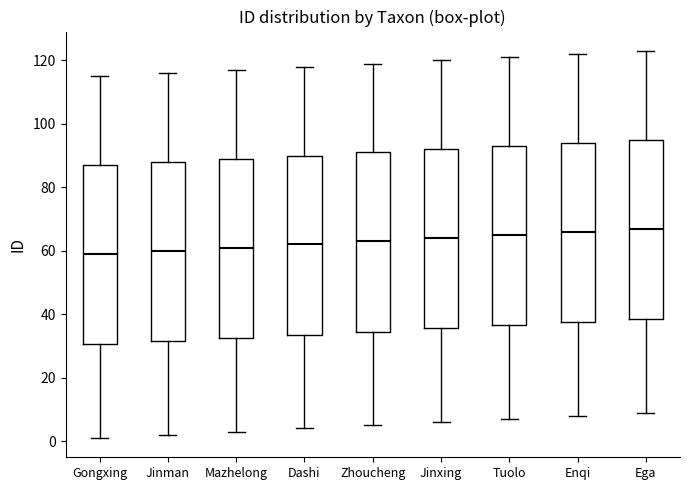

Reading left to right, transcribe this box plot: for each box, give where its median line is, the range the box spans, and where its two whiskers end, as read against the y-axis. The values are not printed on the chart, so give them approximately, as read against the axis.

Gongxing: median 60, box 30 to 88, whiskers 2 to 116
Jinman: median 60, box 32 to 88, whiskers 2 to 116
Mazhelong: median 62, box 32 to 90, whiskers 4 to 118
Dashi: median 62, box 34 to 90, whiskers 4 to 118
Zhoucheng: median 64, box 34 to 92, whiskers 6 to 120
Jinxing: median 64, box 36 to 92, whiskers 6 to 120
Tuolo: median 66, box 36 to 94, whiskers 8 to 122
Enqi: median 66, box 38 to 94, whiskers 8 to 122
Ega: median 68, box 38 to 96, whiskers 10 to 124